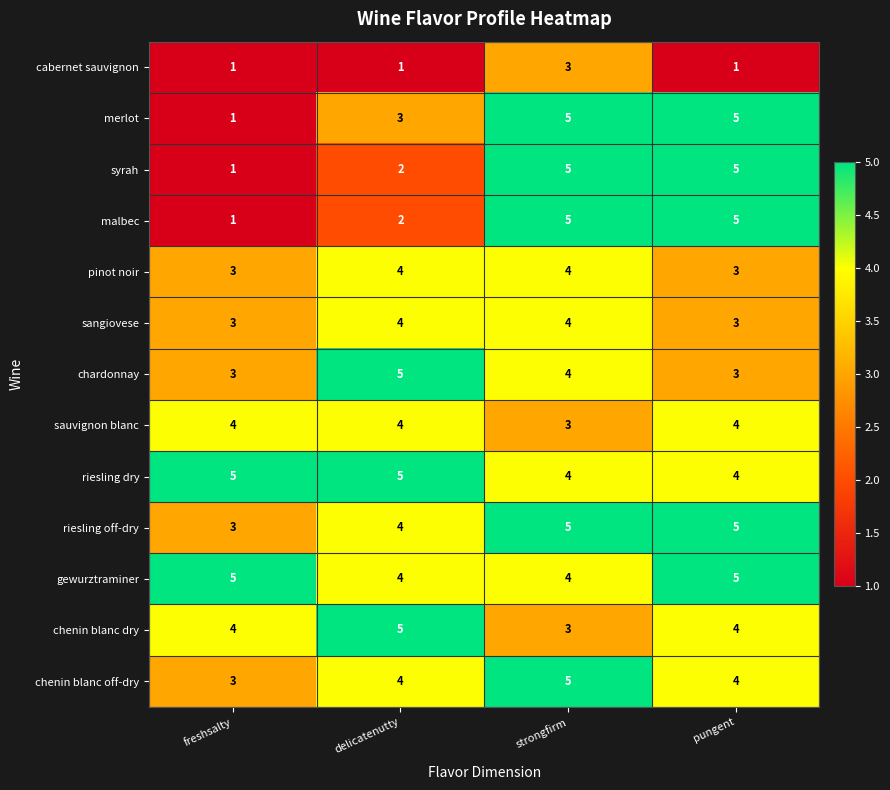

Is the value of cabernet sauvignon at freshsalty greater than the value of sangiovese at freshsalty?

No